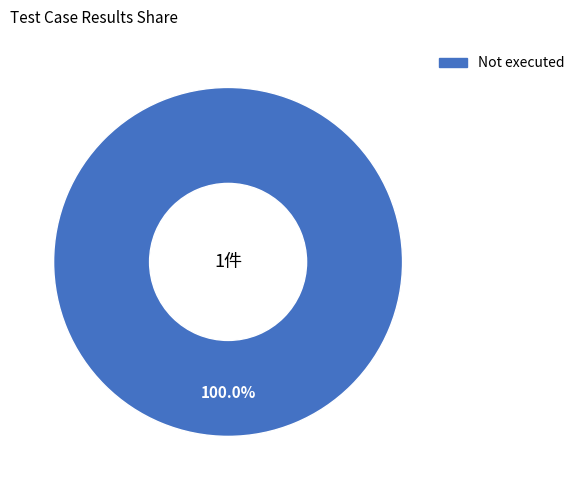

Is there any slice that represents more than half of the pie?

Yes